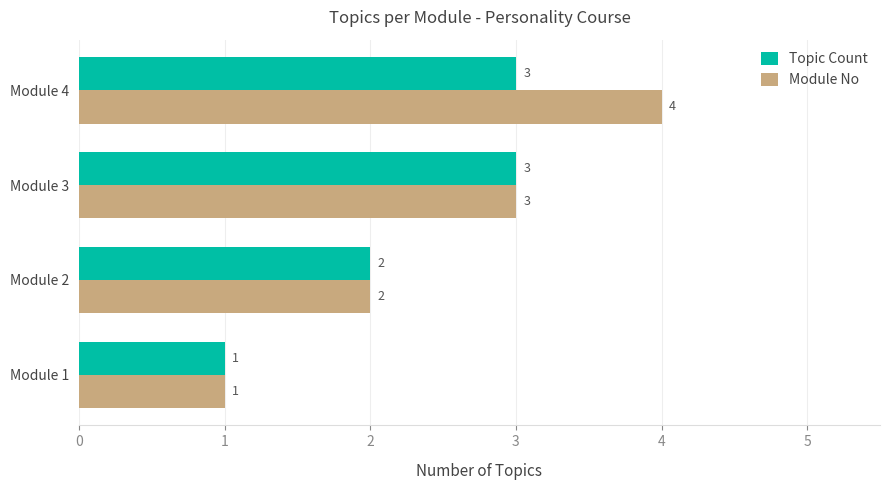

What is the sum of all Module No values?

10